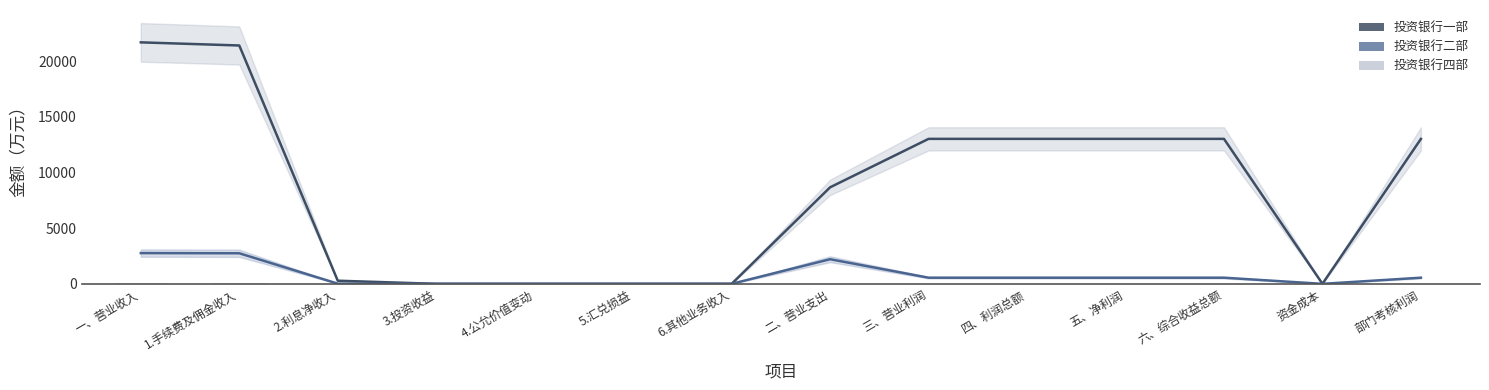

Rank the series by their maximum value, from lowest to highest.

投资银行四部, 投资银行二部, 投资银行一部